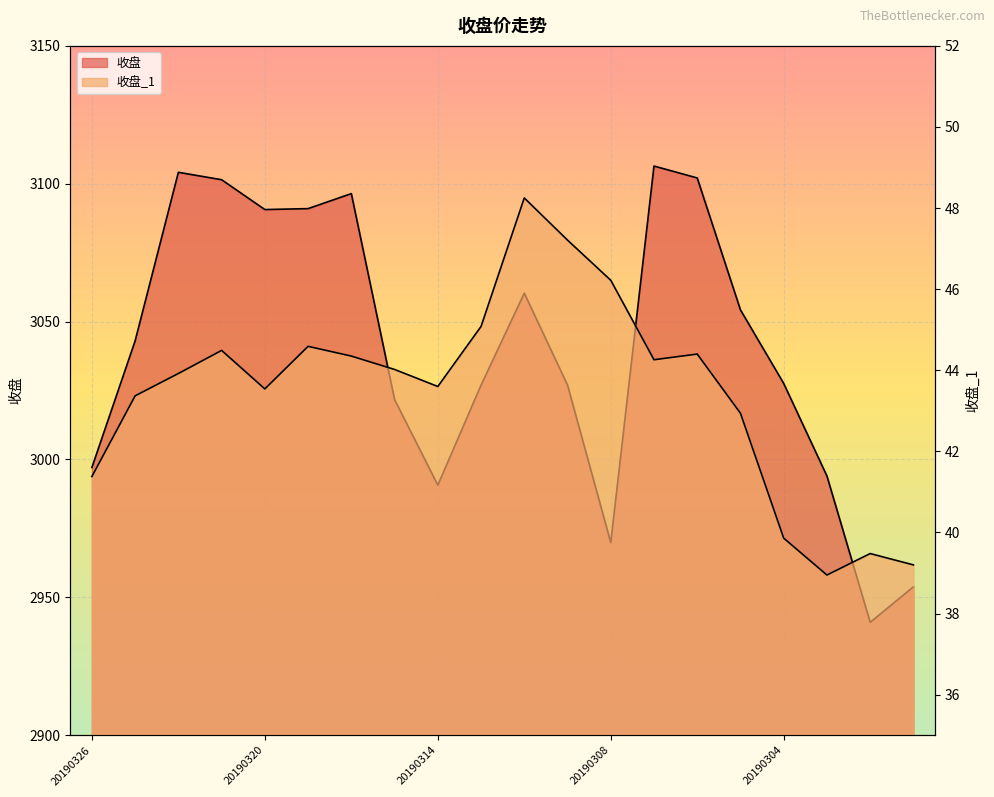

How many data points in 收盘_1 are above 44?

10